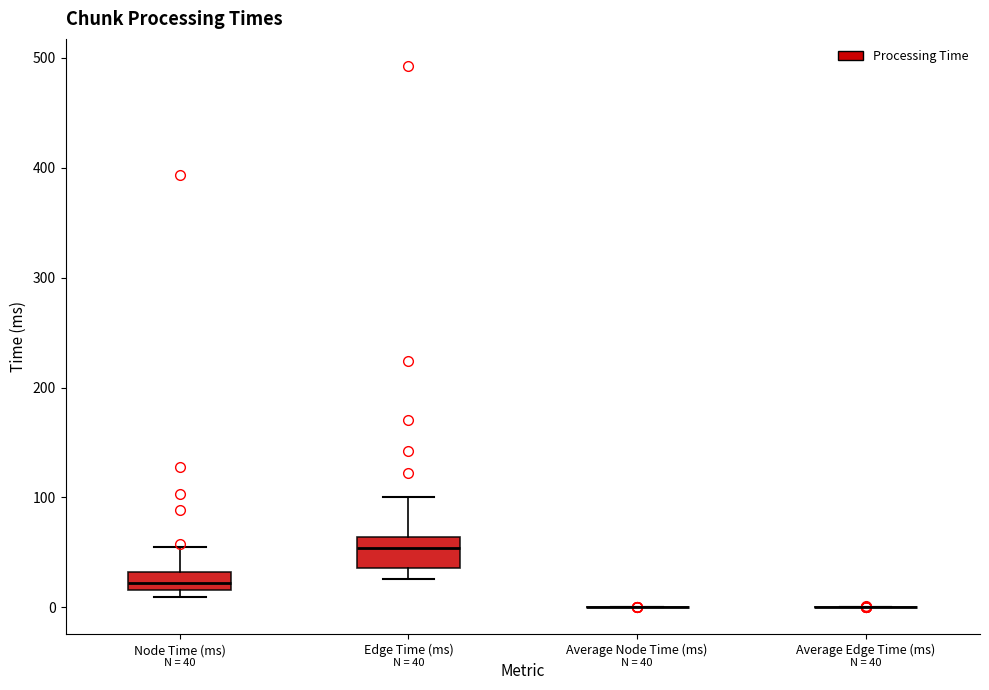

Comparing the boxes themselves (not the whiskers), which one is the tallest?

Edge Time (ms)